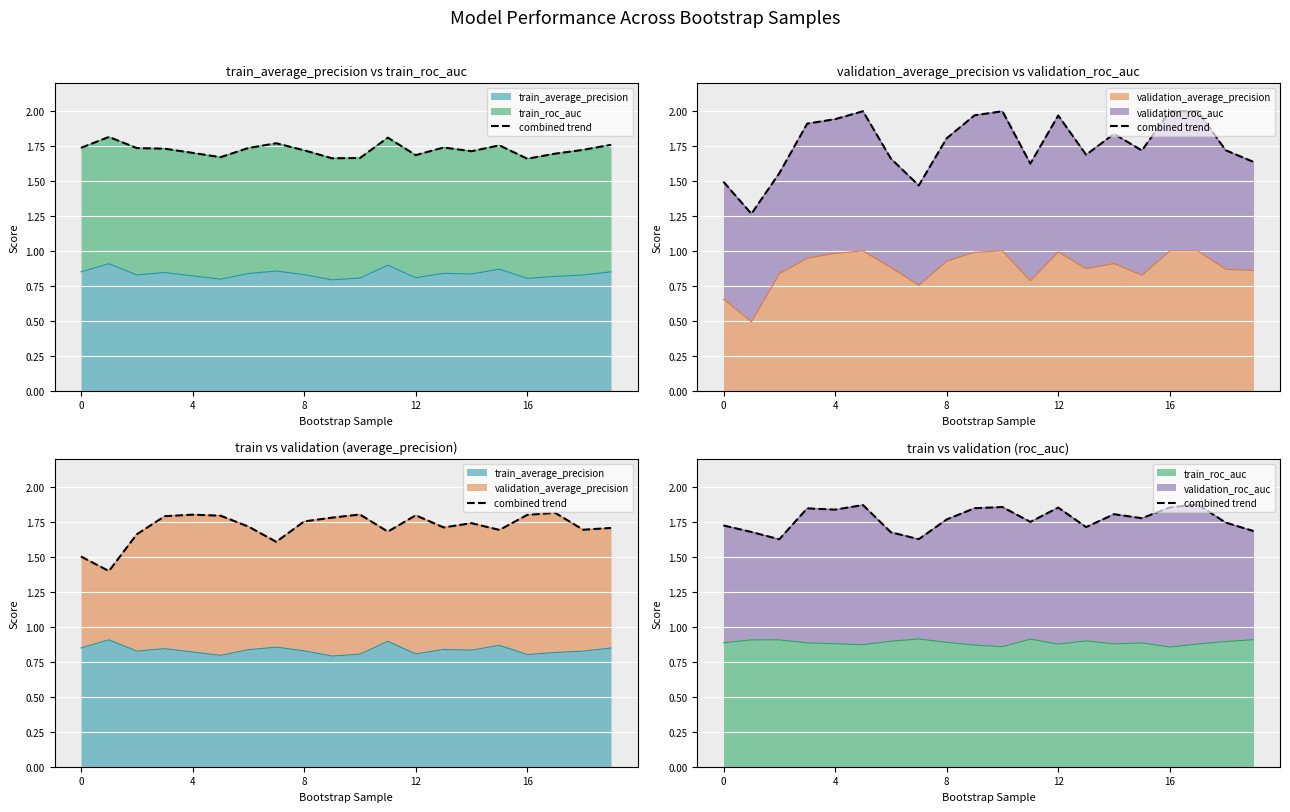

True or false: there are more than 1 points higher than both neighbors.

True